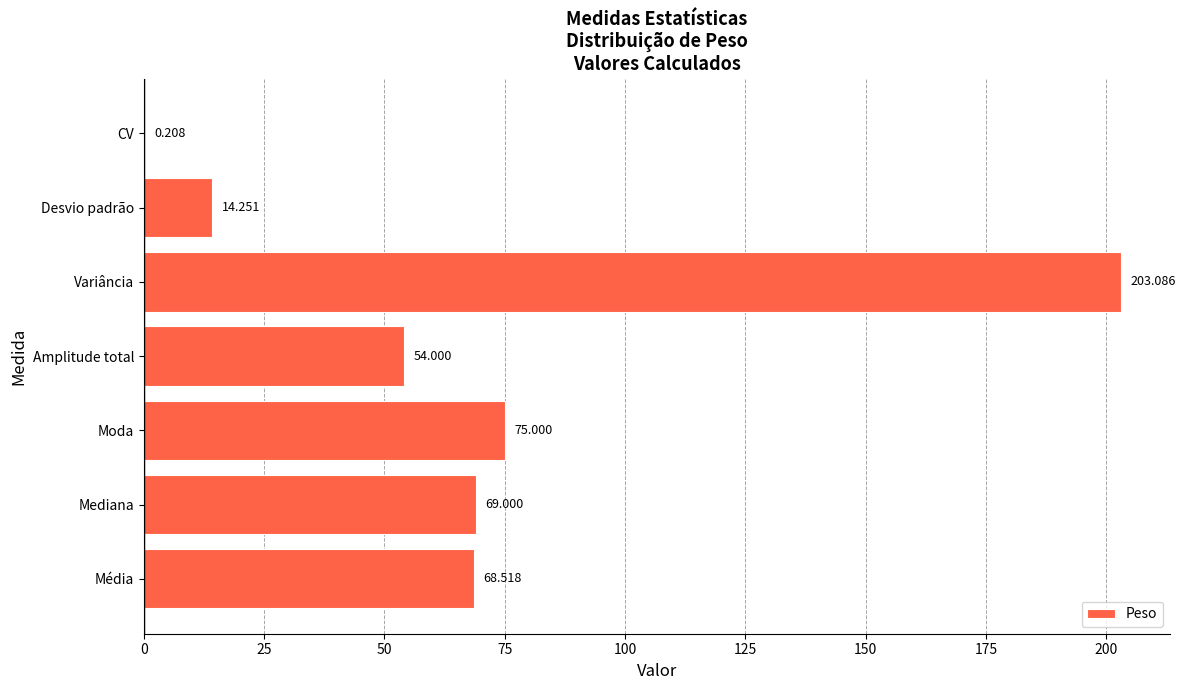

At which category does the chart reach its peak across all series?

Variância